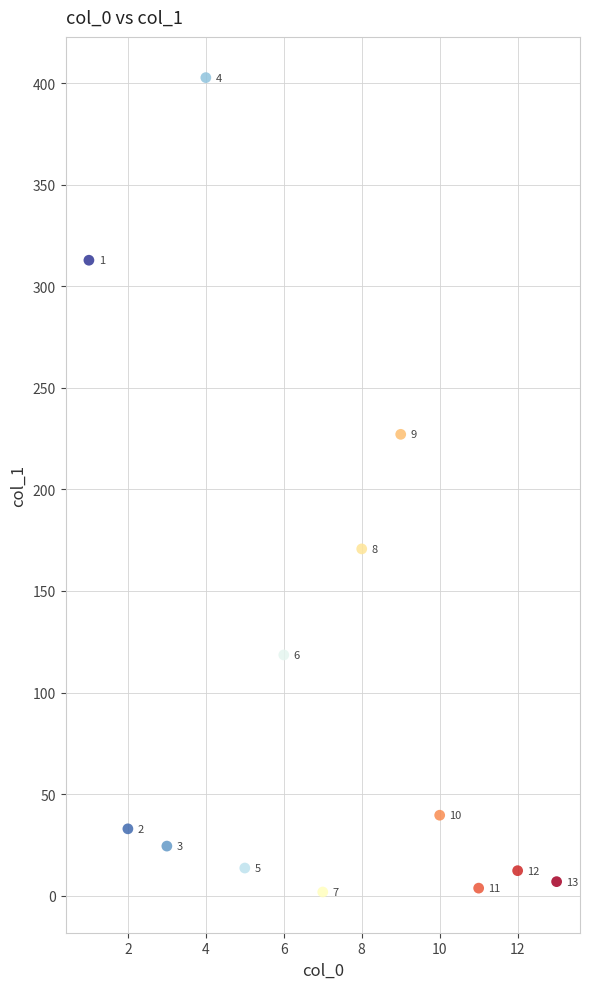

What is the range of Y values (max minus min)?

400.9